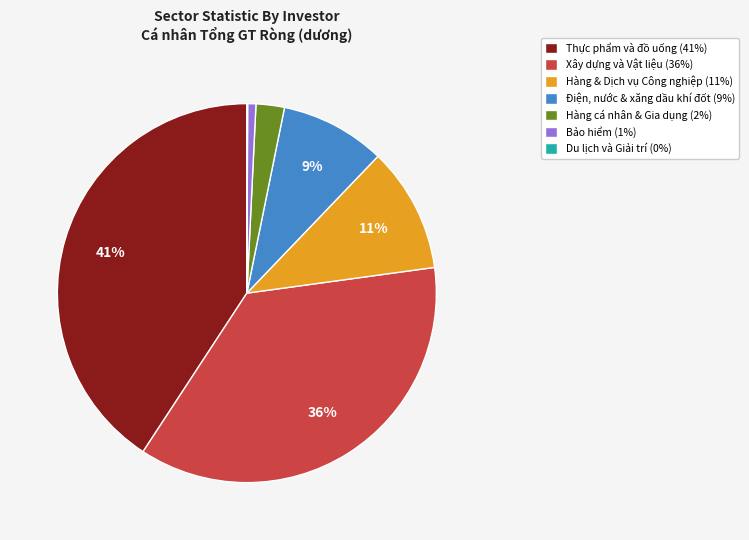

Does any single category account for the majority?

No